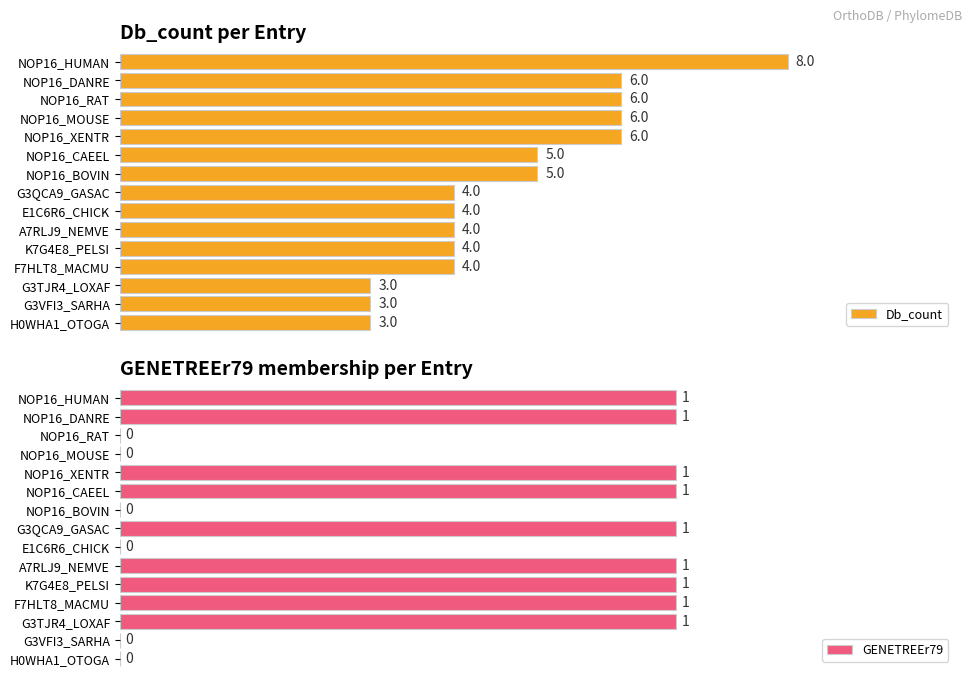

Which has a higher value, 7 or 10?

7